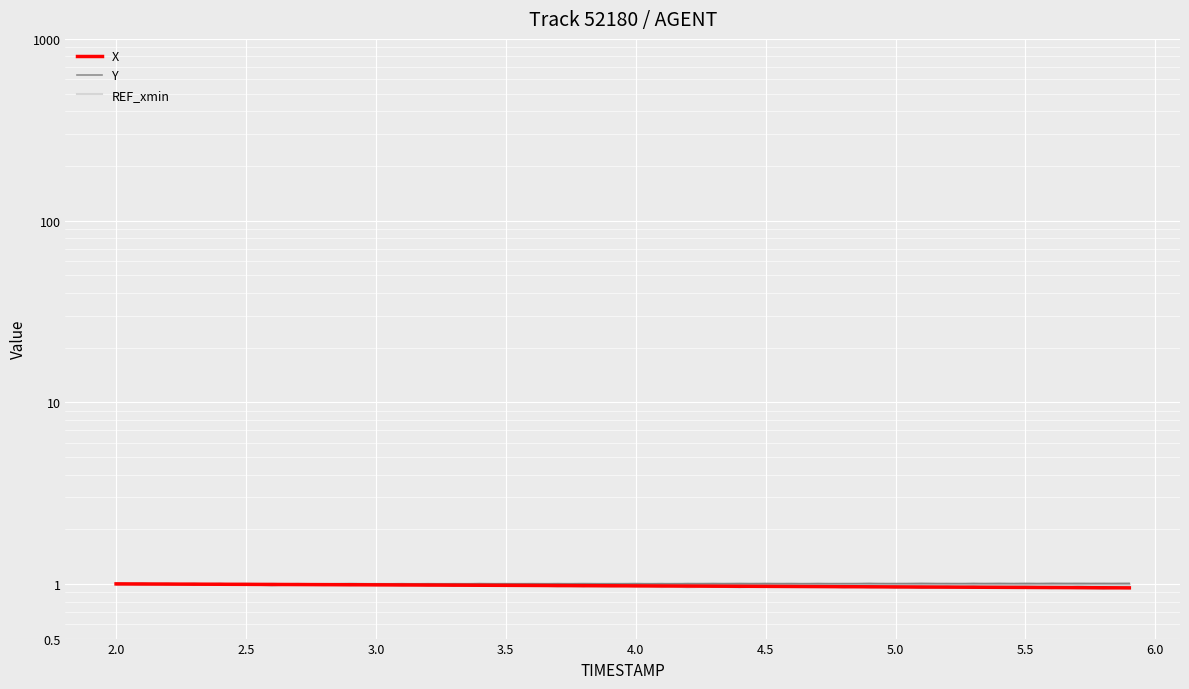

Reading left to right, transcribe all the data shown in this chart.

X: 1.0	1.0	1.0	1.0	1.0	1.0	1.0	1.0	1.0	1.0	1.0	1.0	1.0	1.0	1.0	1.0	1.0	1.0	1.0	1.0	1.0	1.0	1.0	1.0	1.0	1.0	1.0	1.0	1.0	1.0	1.0	1.0	1.0	1.0	1.0	1.0	1.0	1.0	1.0	1.0
Y: 1.0	1.0	1.0	1.0	1.0	1.0	1.0	1.0	1.0	1.0	1.0	1.0	1.0	1.0	1.0	1.0	1.0	1.0	1.0	1.0	1.0	1.0	1.0	1.0	1.0	1.0	1.0	1.0	1.0	1.0	1.0	1.0	1.0	1.0	1.0	1.0	1.0	1.0	1.0	1.0
REF_xmin: 1.0	1.0	1.0	1.0	1.0	1.0	1.0	1.0	1.0	1.0	1.0	1.0	1.0	1.0	1.0	1.0	1.0	1.0	1.0	1.0	1.0	1.0	1.0	1.0	1.0	1.0	1.0	1.0	1.0	1.0	1.0	1.0	1.0	1.0	1.0	1.0	1.0	1.0	1.0	1.0